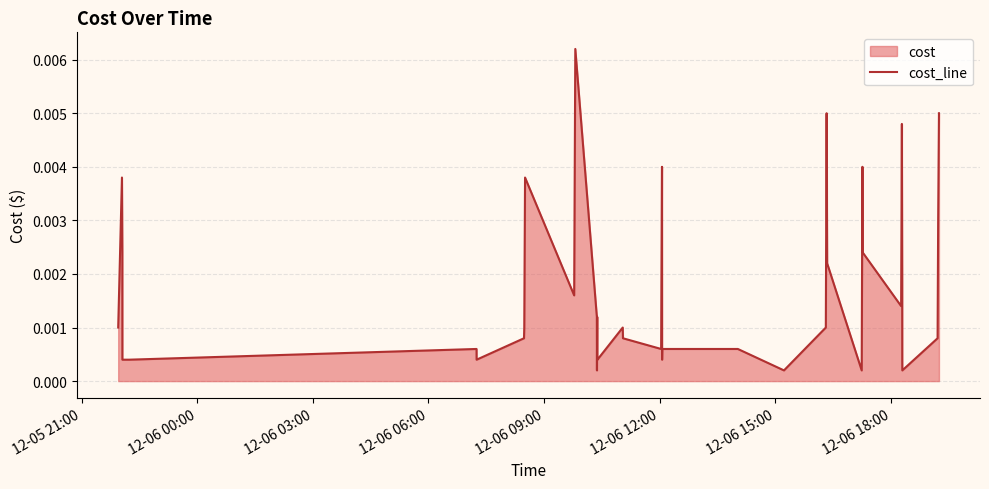

The chart shows a value of 0.0 at 25. True or false?

False